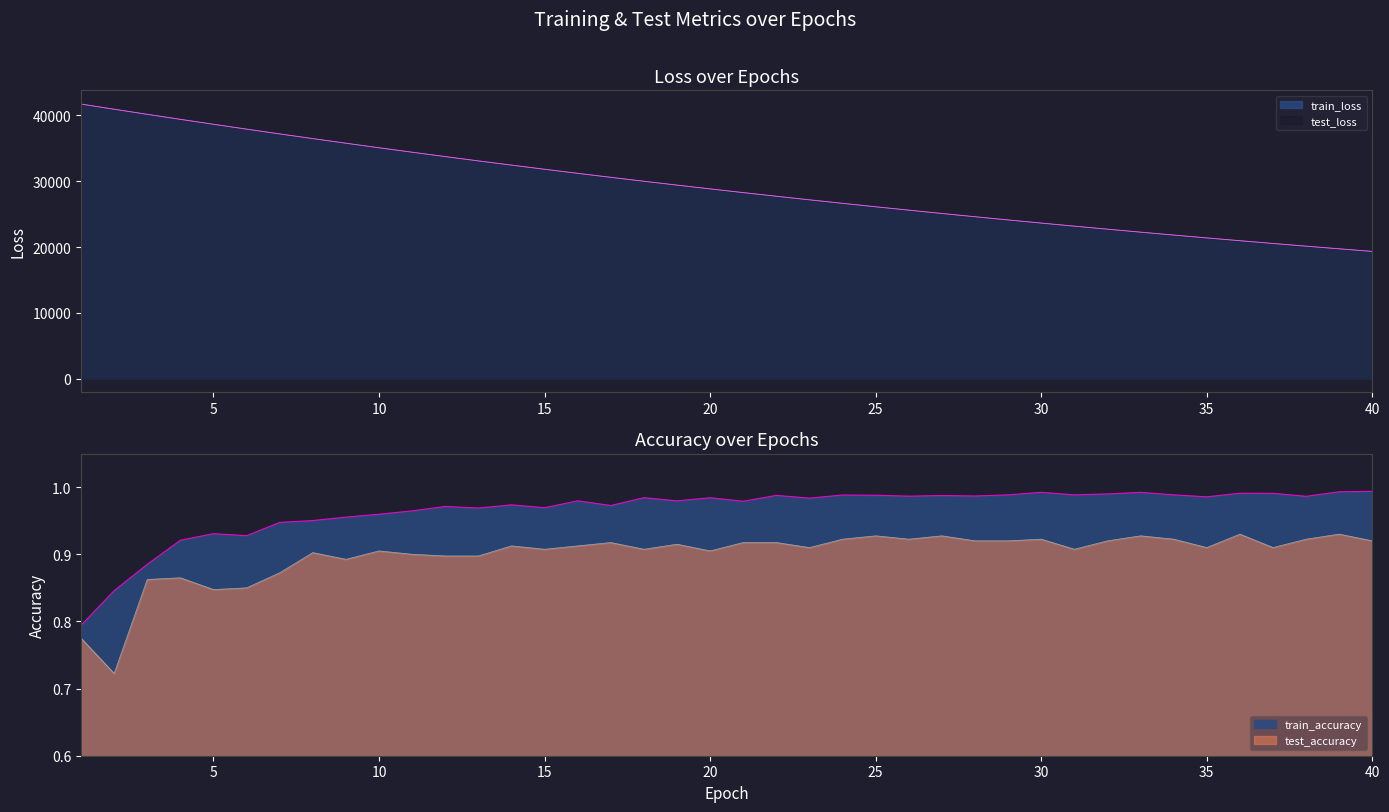

Read the test_loss value at 38.

20128.3